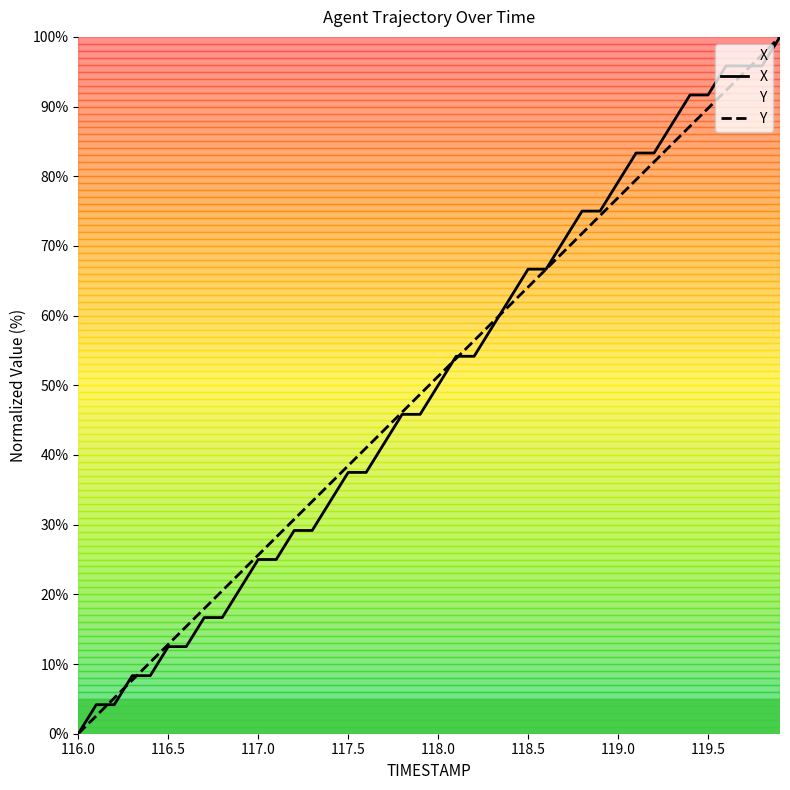

Reading left to right, transcribe all the data shown in this chart.

X: 0.0	4.2	4.2	8.3	8.3	12.5	12.5	16.7	16.7	20.8	25.0	25.0	29.2	29.2	33.3	37.5	37.5	41.7	45.8	45.8	50.0	54.2	54.2	58.3	62.5	66.7	66.7	70.8	75.0	75.0	79.2	83.3	83.3	87.5	91.7	91.7	95.8	95.8	95.8	100.0
Y: 0.0	2.6	5.1	7.7	10.3	12.8	15.4	18.0	20.5	23.1	25.6	28.2	30.8	33.3	35.9	38.5	41.0	43.6	46.2	48.7	51.3	53.8	56.4	59.0	61.5	64.1	66.7	69.2	71.8	74.4	76.9	79.5	82.1	84.6	87.2	89.7	92.3	94.9	97.4	100.0